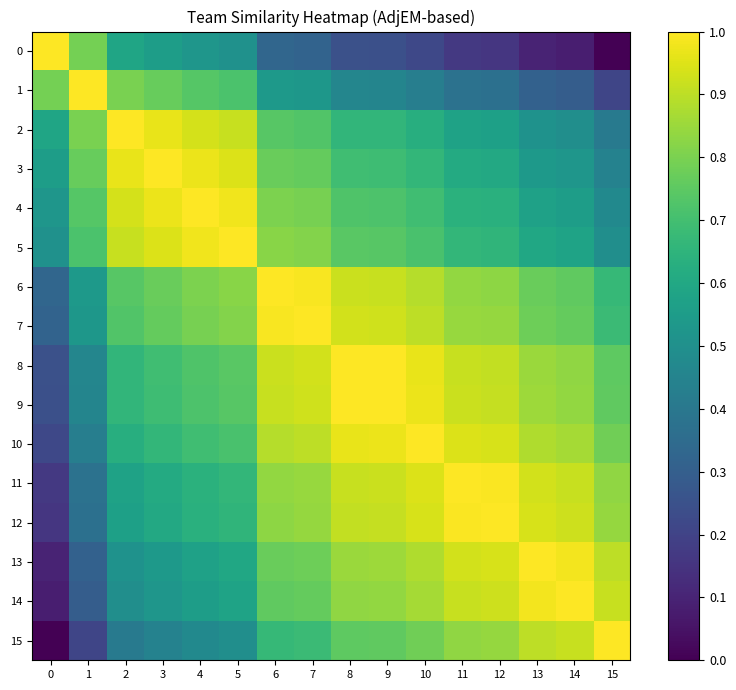

Between 9 and 13, which is larger?

9